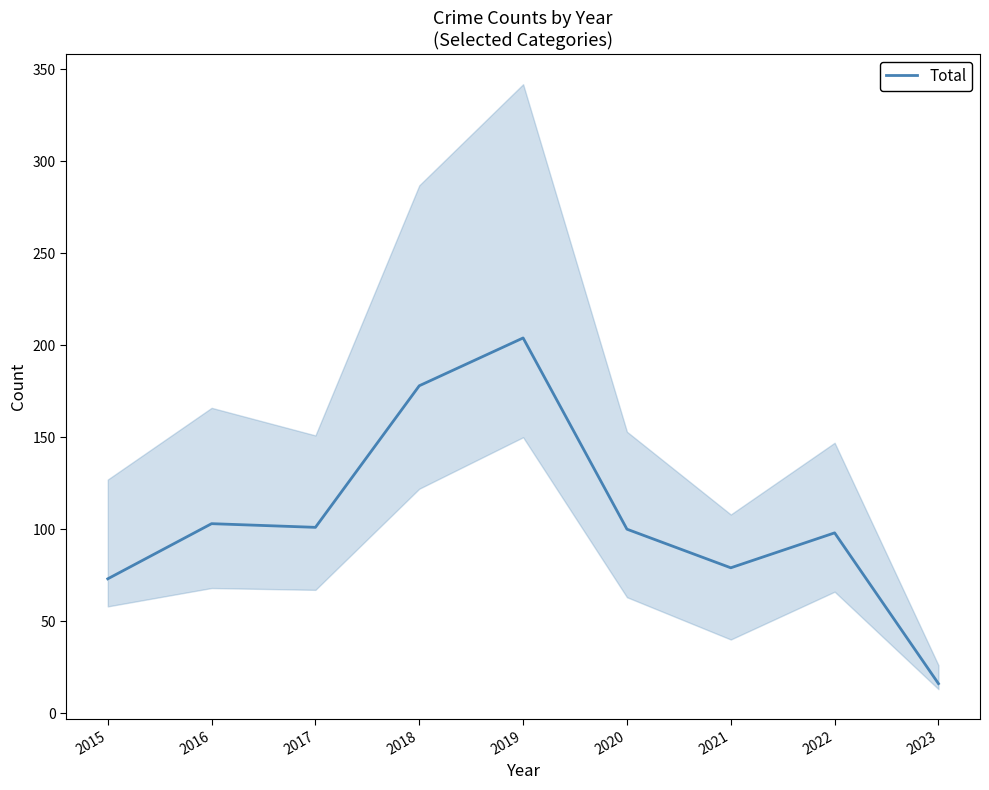

At which label is the value closest to 110?

2016